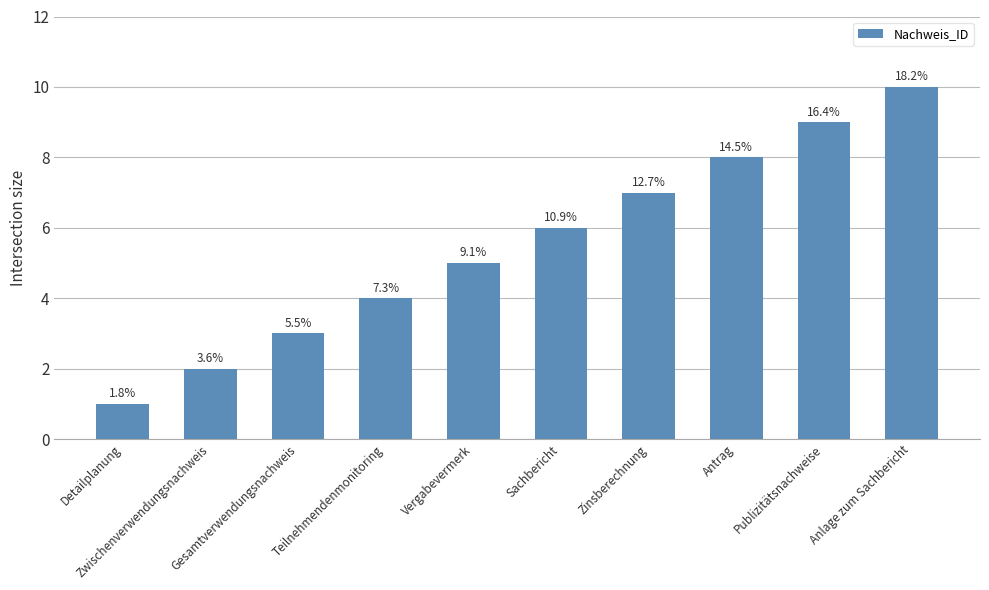

The chart shows a value of 13 at Antrag. True or false?

False